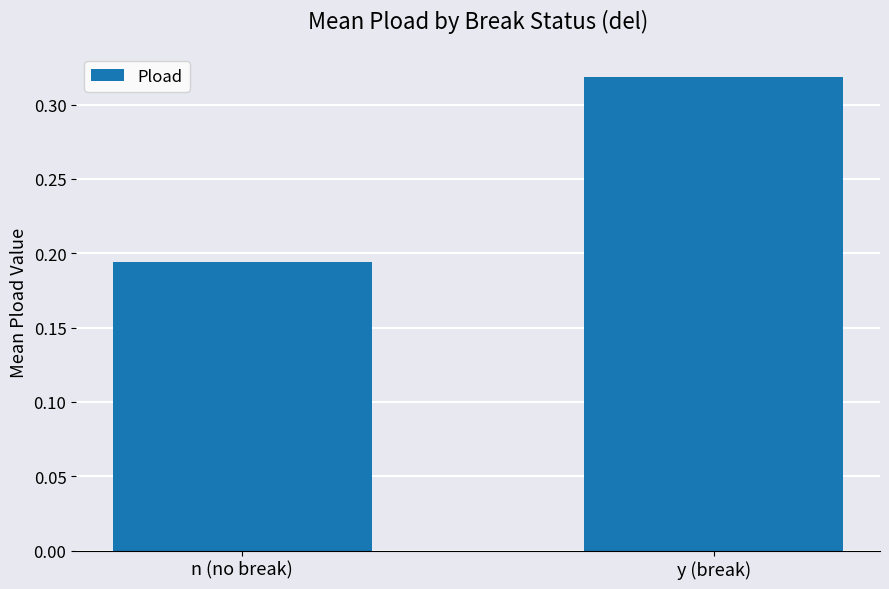

What is the label of the 1st bar from the right?

y (break)